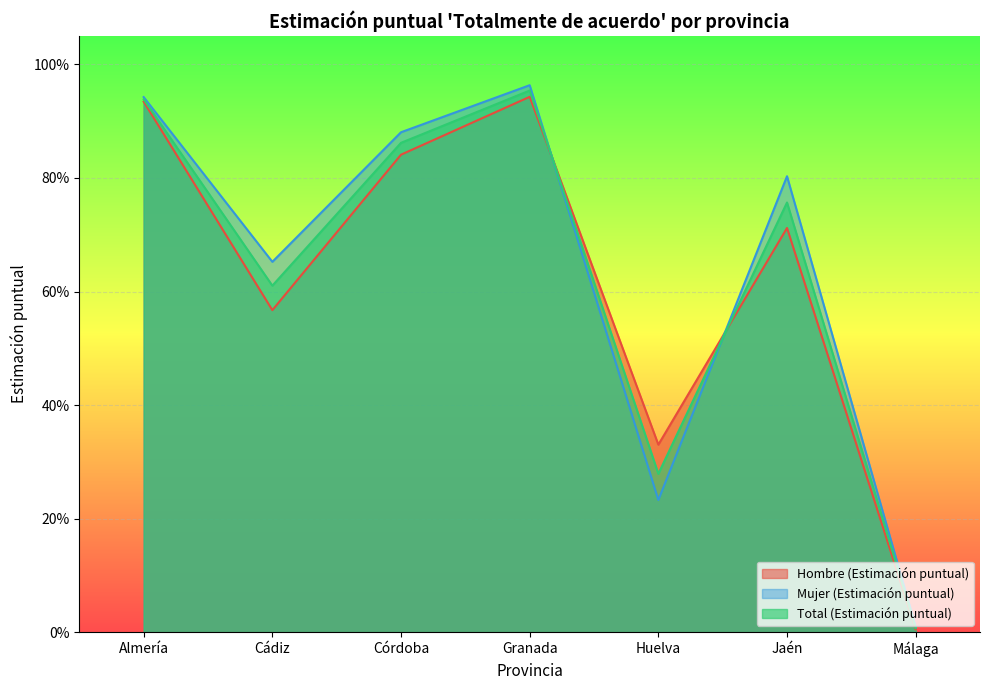

Reading left to right, transcribe all the data shown in this chart.

Hombre (Estimación puntual): Almería=0.9	Cádiz=0.6	Córdoba=0.8	Granada=0.9	Huelva=0.3	Jaén=0.7	Málaga=0.0
Mujer (Estimación puntual): Almería=0.9	Cádiz=0.7	Córdoba=0.9	Granada=1.0	Huelva=0.2	Jaén=0.8	Málaga=0.0
Total (Estimación puntual): Almería=0.9	Cádiz=0.6	Córdoba=0.9	Granada=1.0	Huelva=0.3	Jaén=0.8	Málaga=0.0